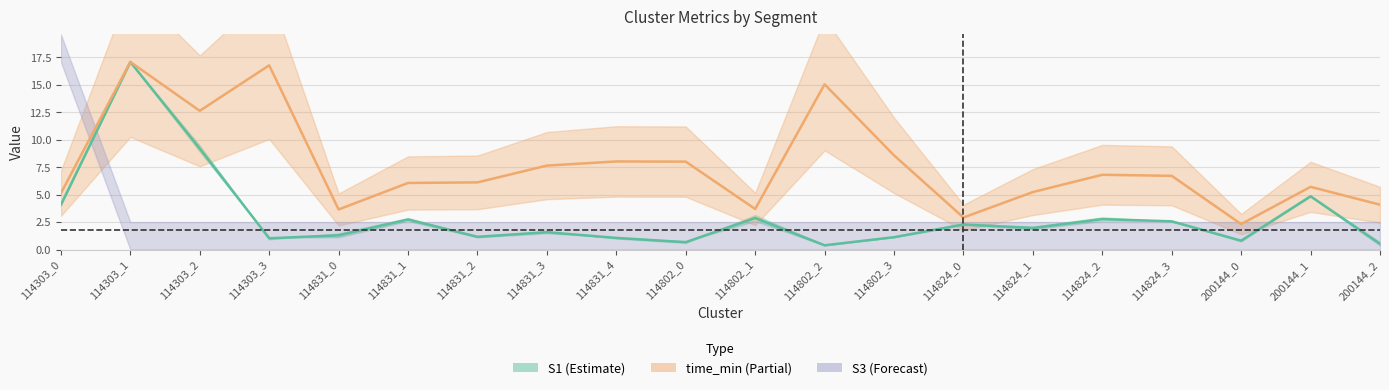

What is the lowest value of the S1 series?

0.4